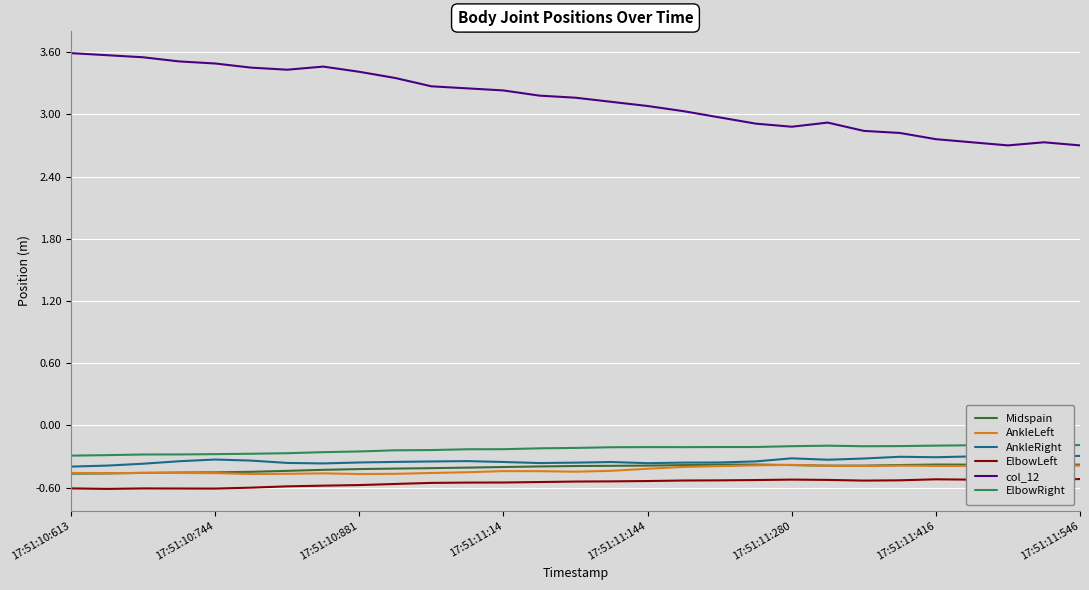

True or false: col_12 and AnkleLeft intersect in this chart.

False